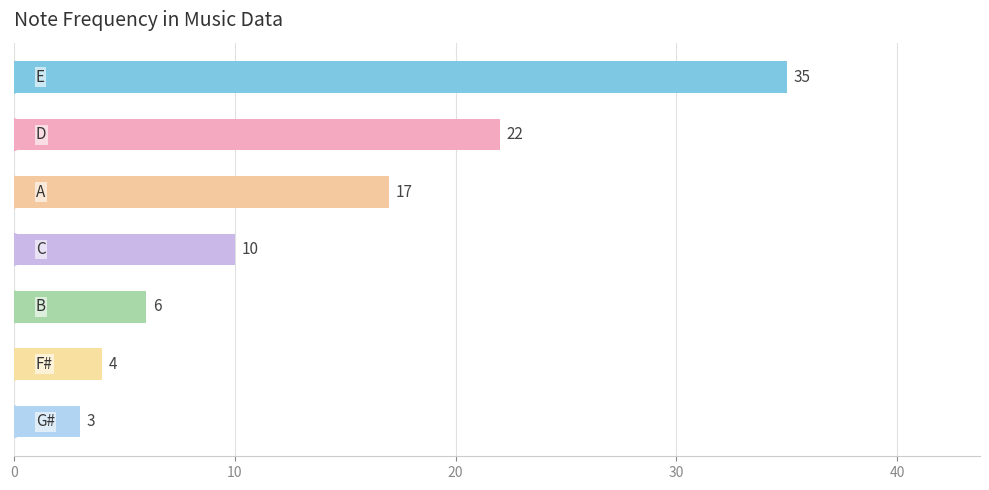

What is the average value?

14